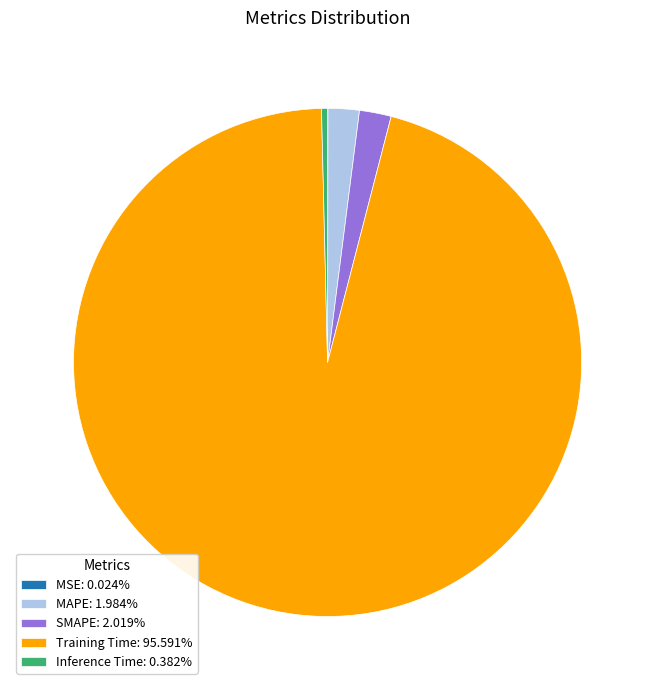

Is the sum of MAPE: 1.984% and Inference Time: 0.382% greater than half?

No